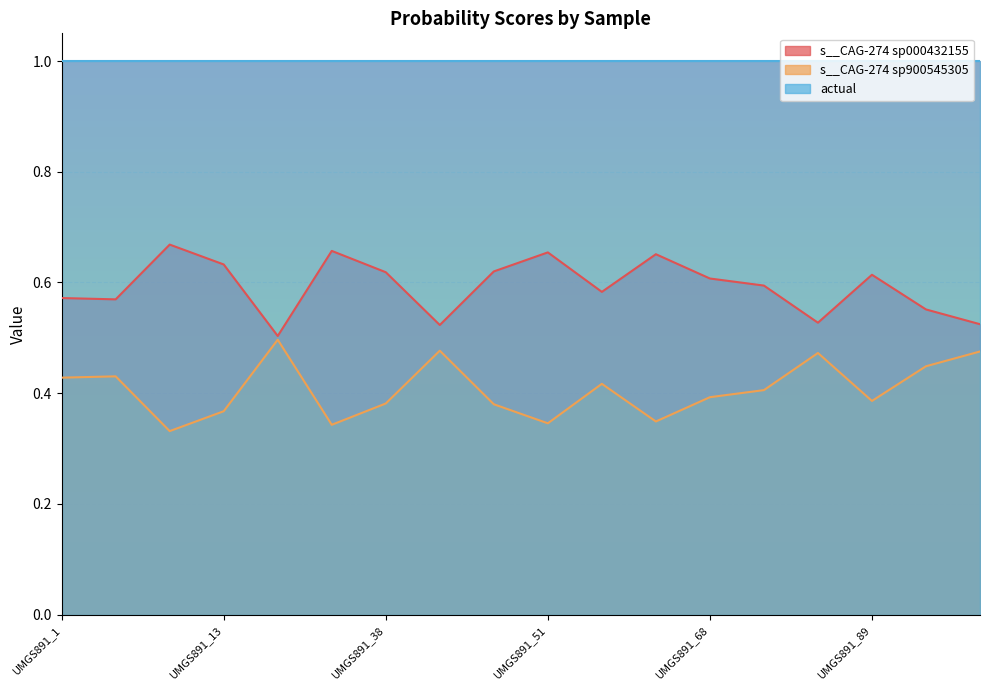

True or false: actual and s__CAG-274 sp000432155 intersect in this chart.

False